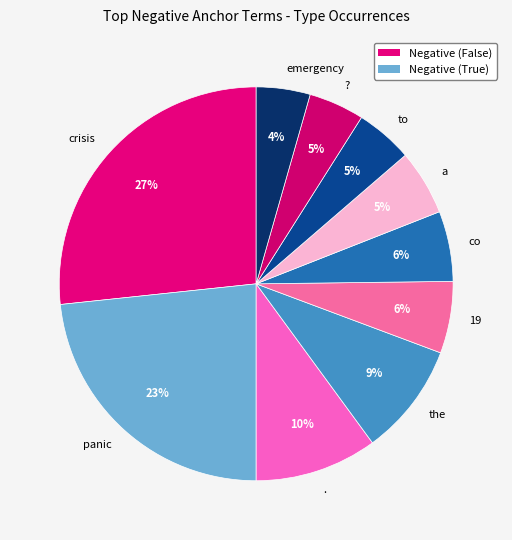

Is it true that the is 1% of the pie?

False